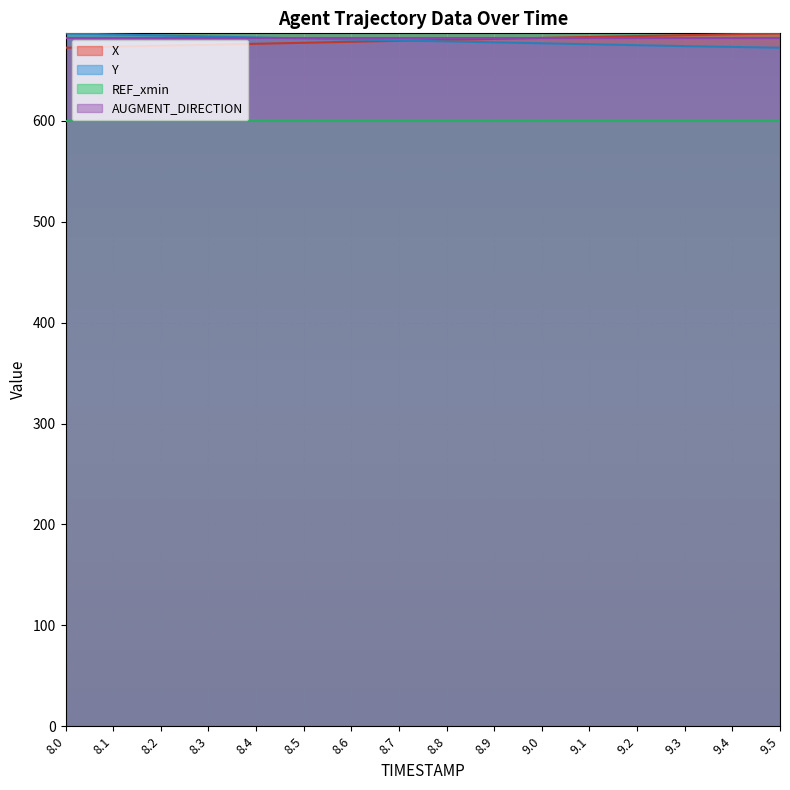

What position from the right is 8.0?

16